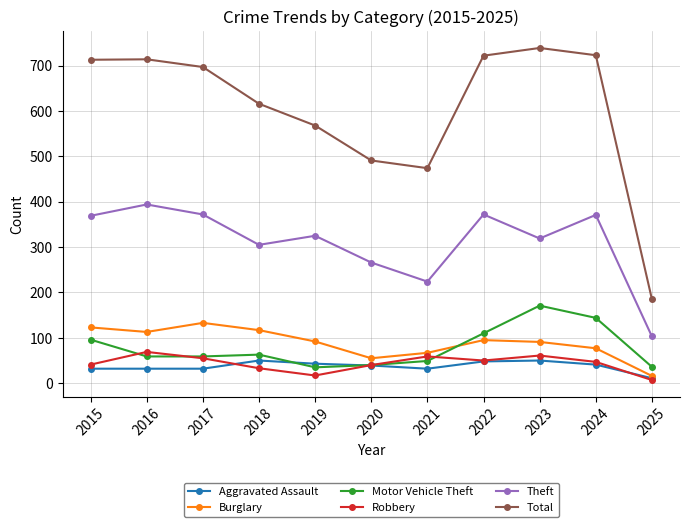

After their last crossing, which series has the higher values: Motor Vehicle Theft or Robbery?

Motor Vehicle Theft